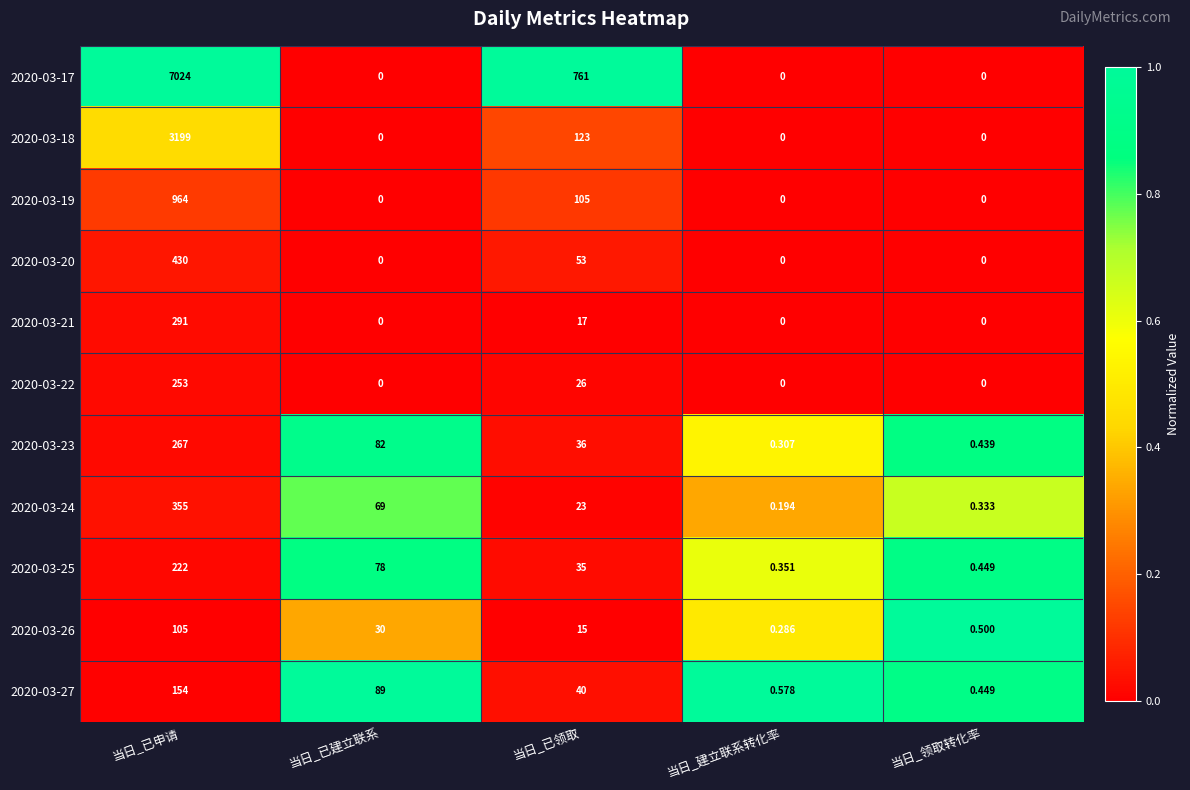

Which series has the widest spread of values?

2020-03-17